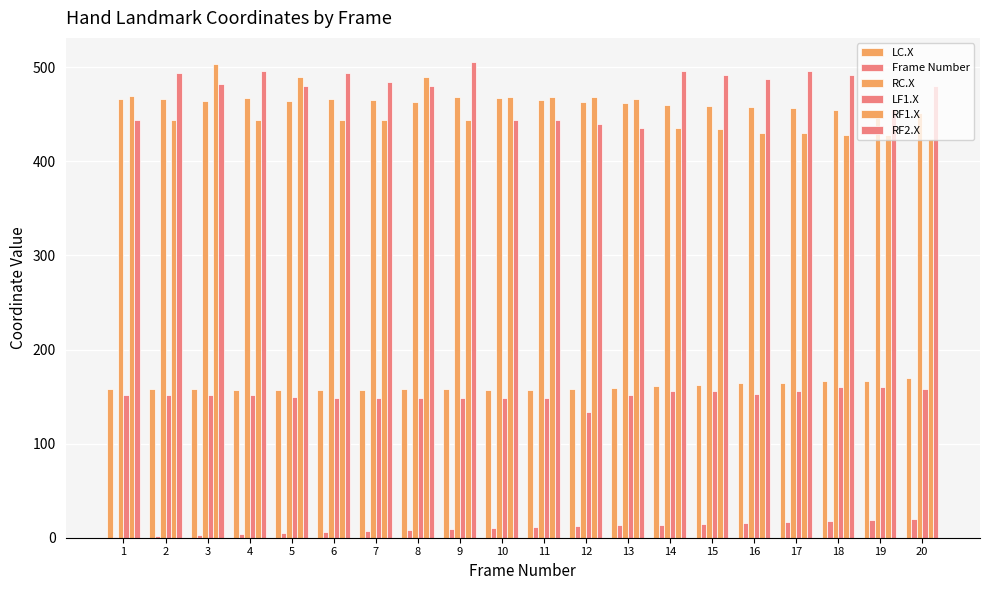

Is it true that Frame Number equals 9 at 14?

False